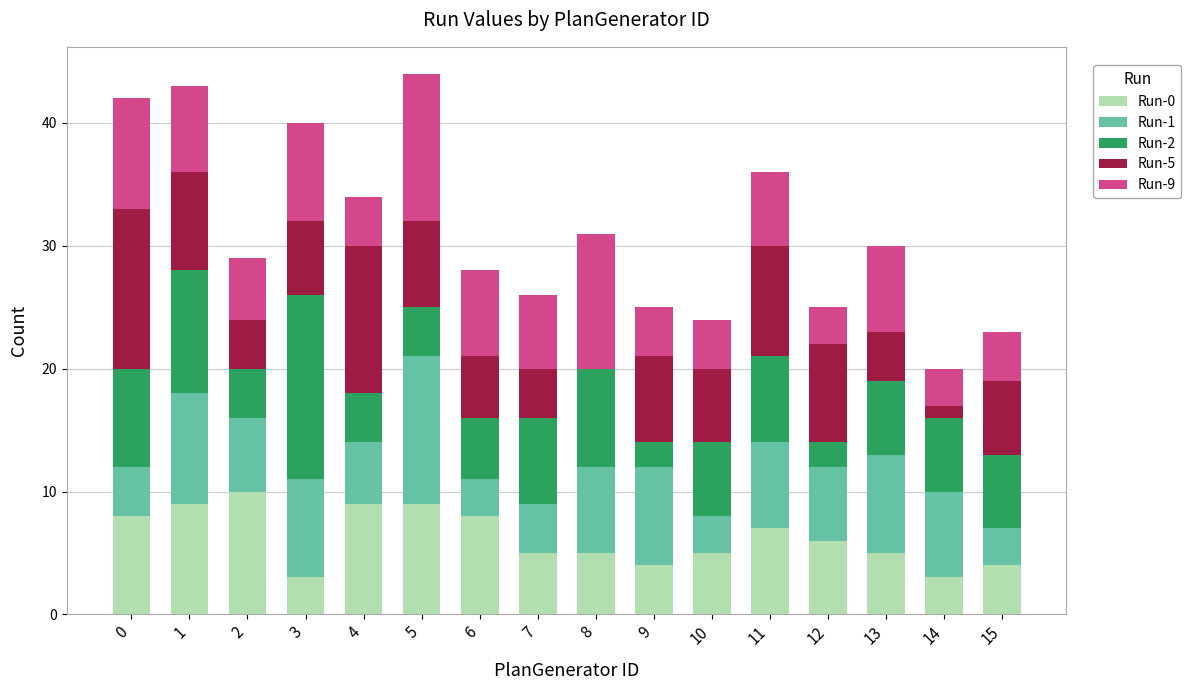

What are all the series names shown in the legend?

Run-0, Run-1, Run-2, Run-5, Run-9